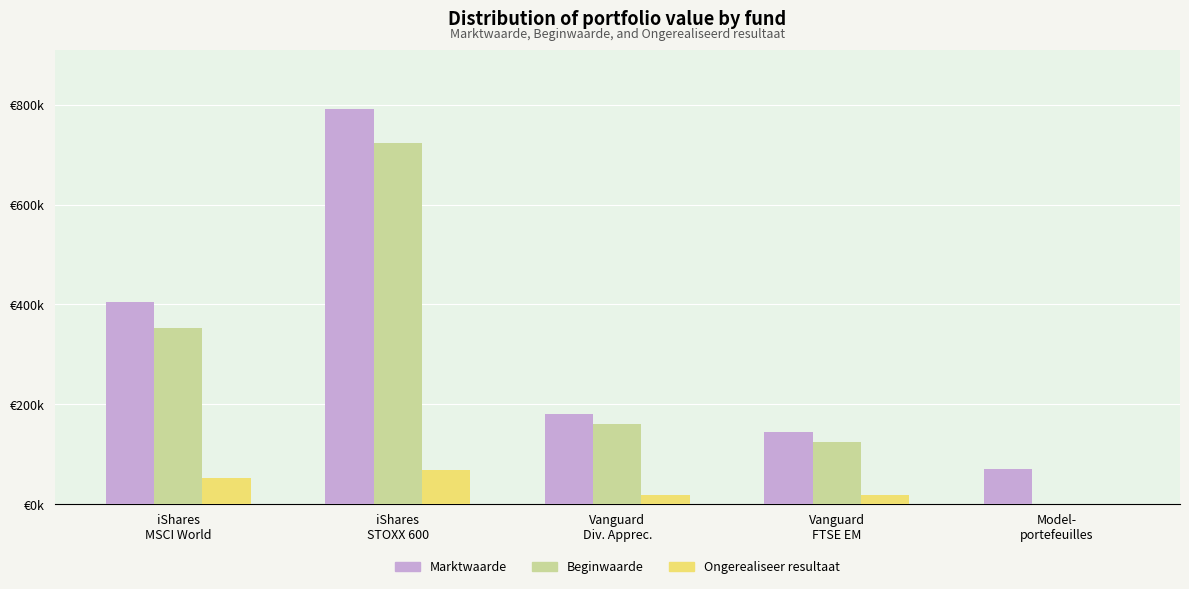

Are the bars horizontal?

No